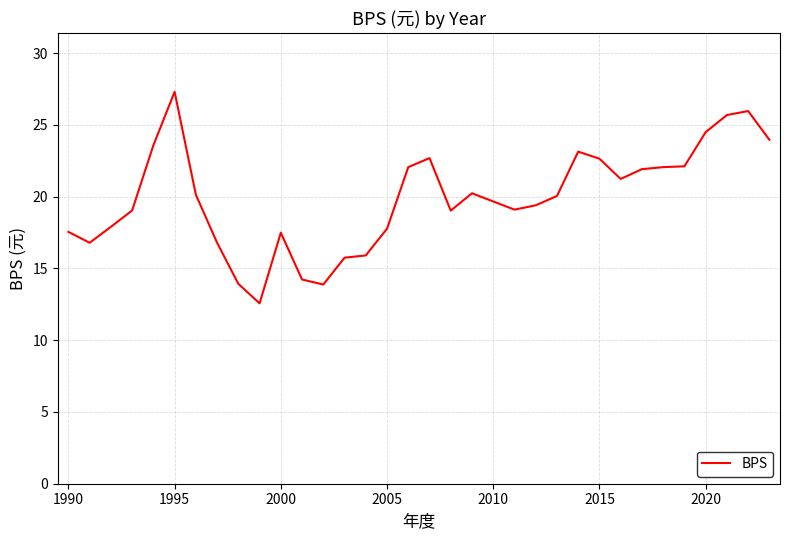

What is the greatest value displayed?

27.3